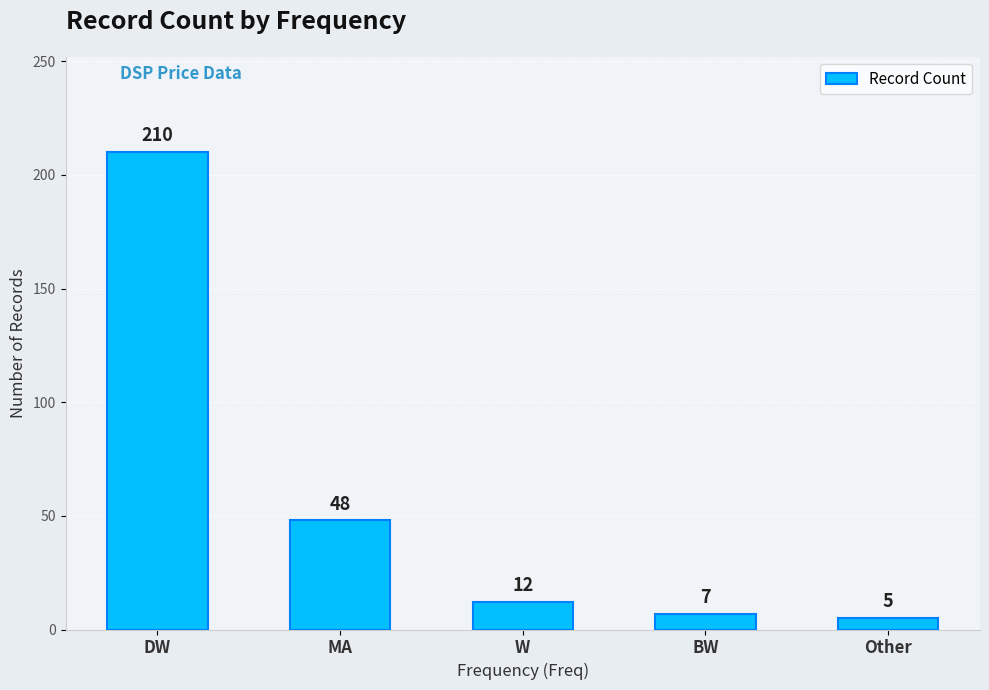

Rank the categories by value from highest to lowest.

DW, MA, W, BW, Other